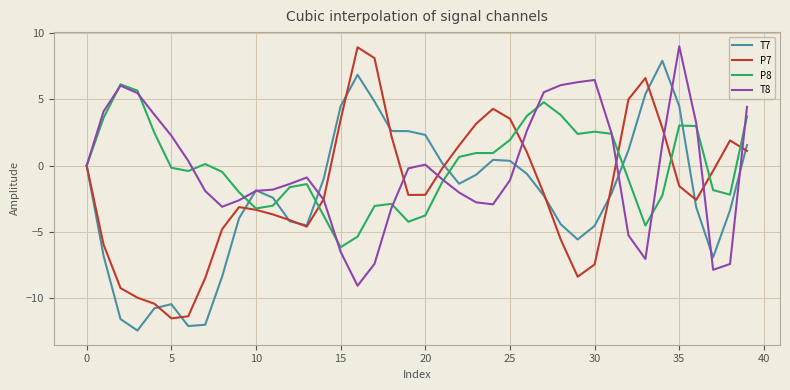

What is the highest value of the P8 series?

6.1